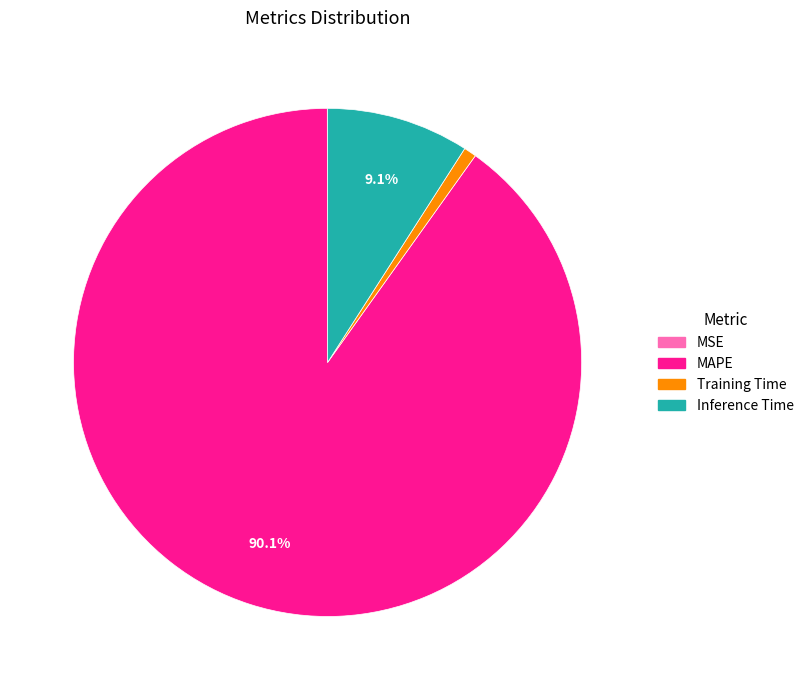

Combined, do MAPE and Inference Time account for over 50%?

Yes